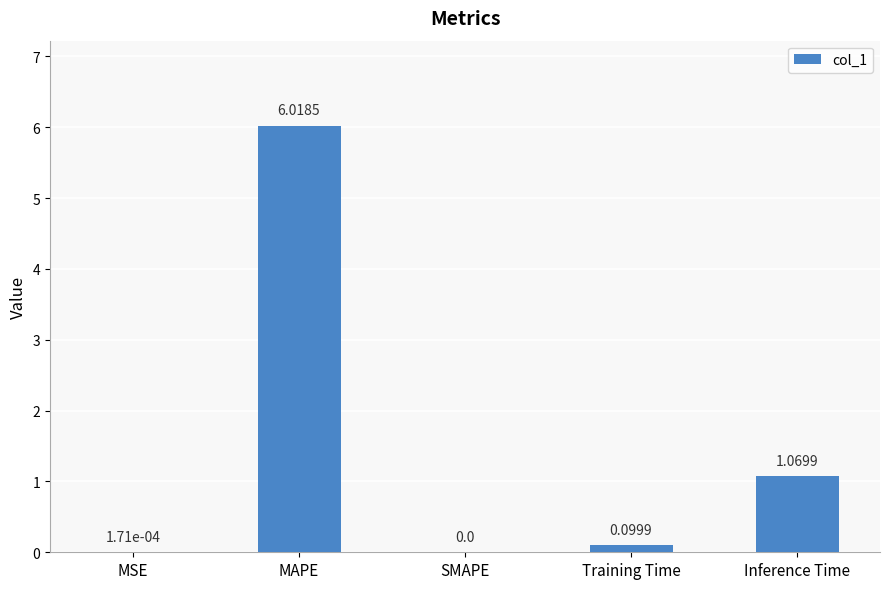

At which label is the value closest to 3?

Inference Time